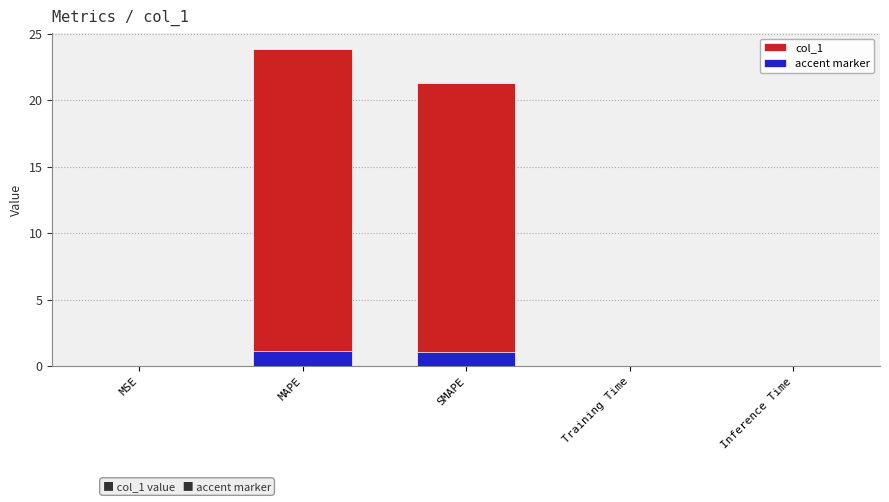

Rank the series at MAPE from highest to lowest value.

col_1, accent marker